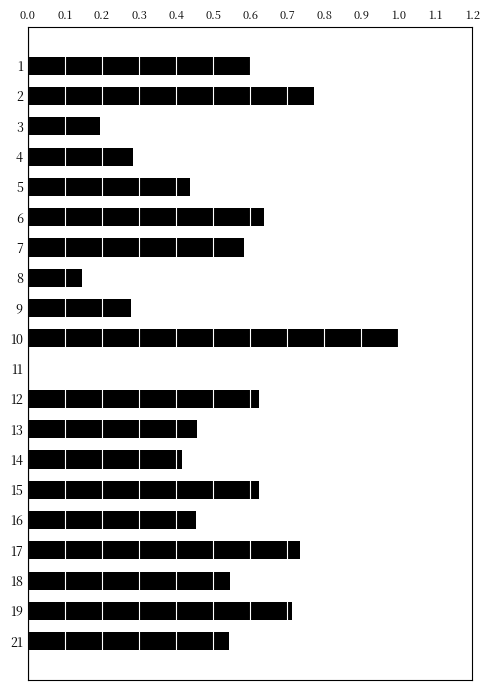

What is the sum of the values at 14 and 5?

0.9